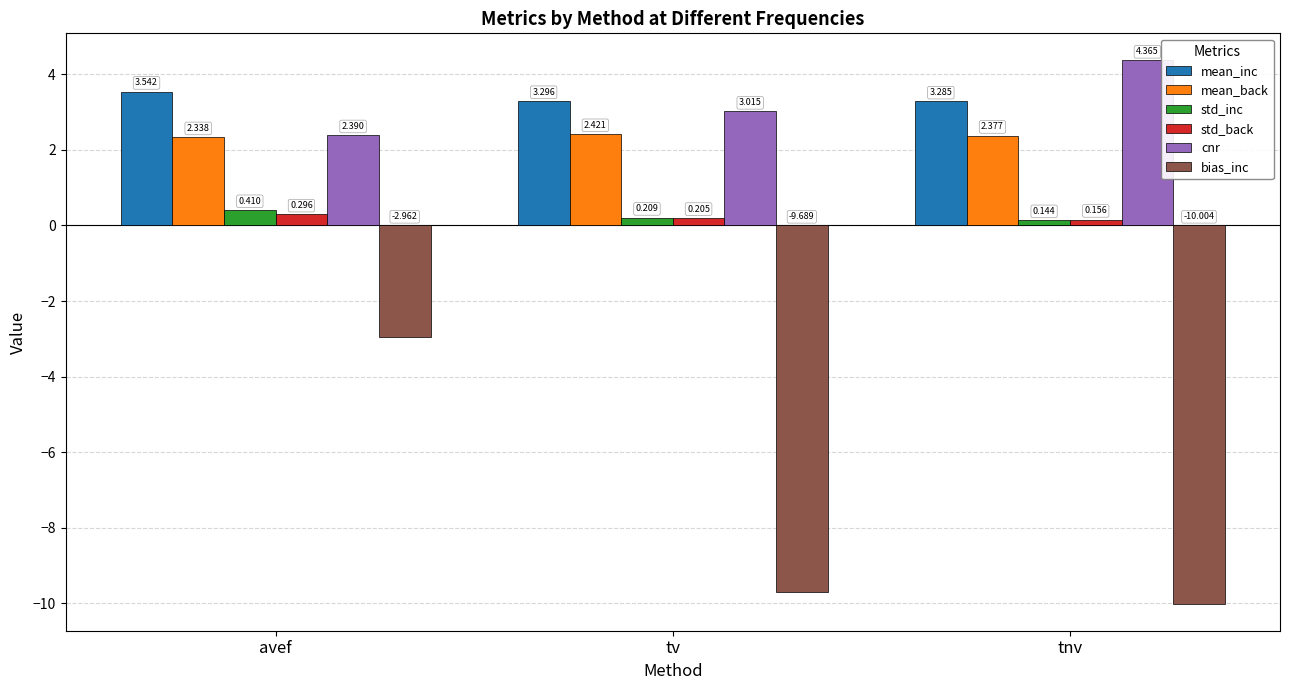

Which category has the highest value in the mean_inc series?

avef